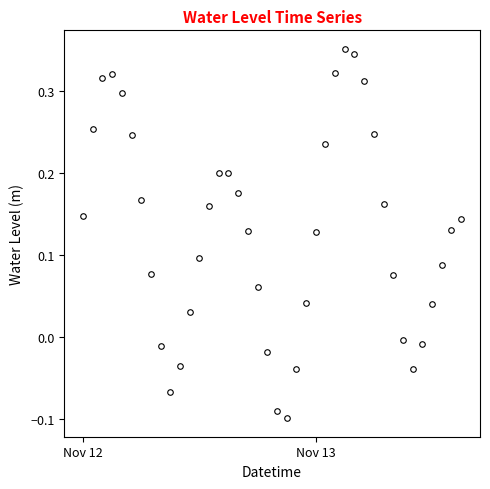

What is the difference between the maximum and minimum values?

0.5